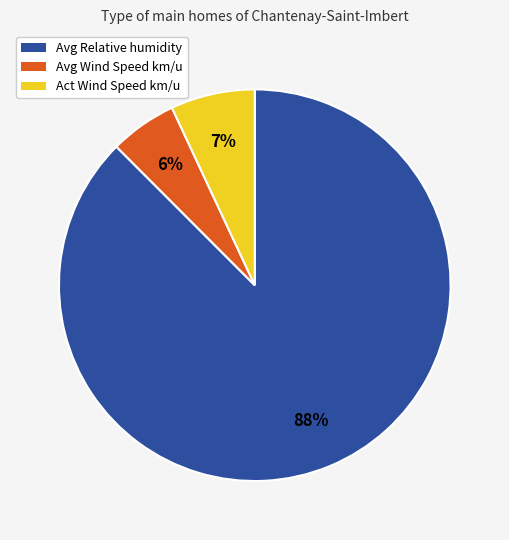

Does any single category account for the majority?

Yes